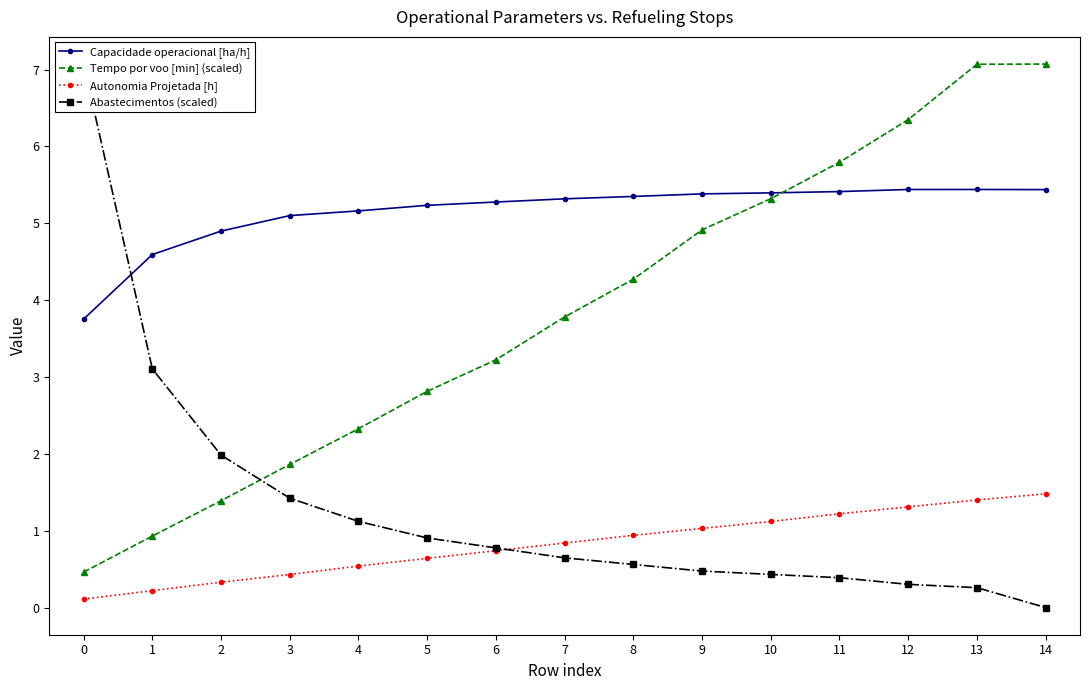

True or false: Capacidade operacional [ha/h] and Autonomia Projetada [h] cross at least once.

False